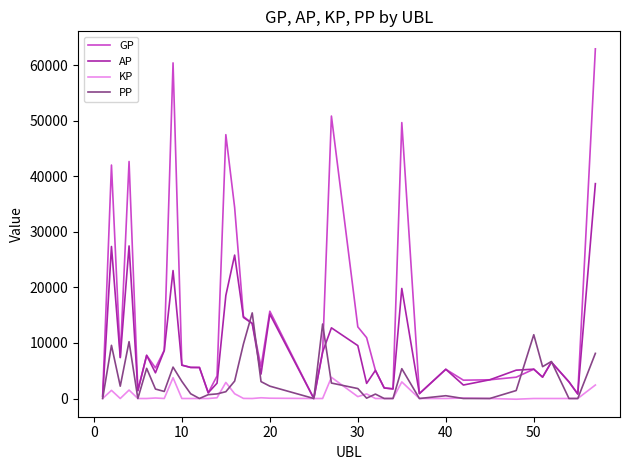

Rank the series by their average value, from lowest to highest.

KP, PP, AP, GP